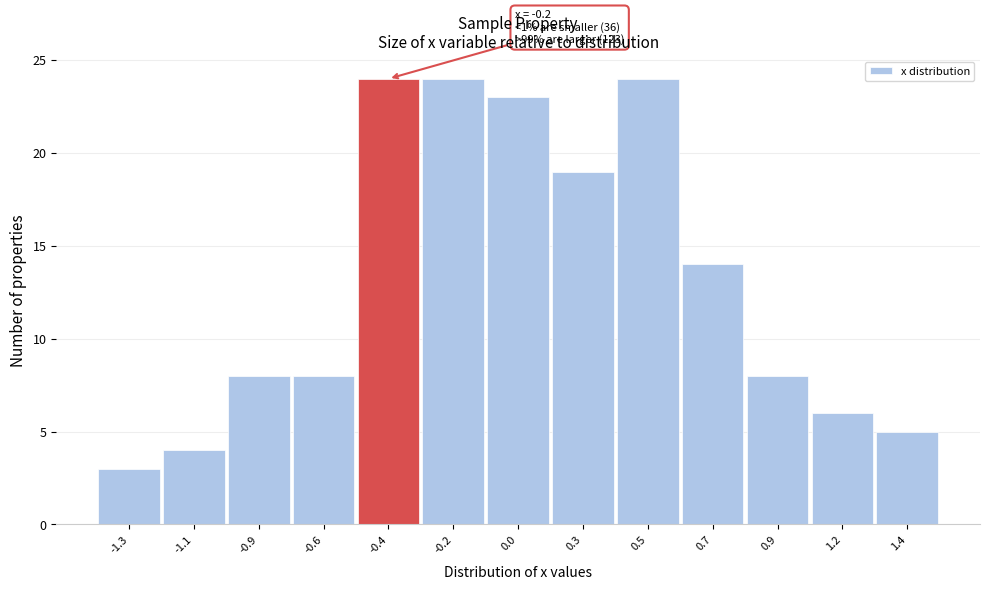

Reading left to right, what are all the values shown in this chart?

-1.3=3	-1.1=4	-0.9=8	-0.6=8	-0.4=24	-0.2=24	0.0=23	0.3=19	0.5=24	0.7=14	0.9=8	1.2=6	1.4=5